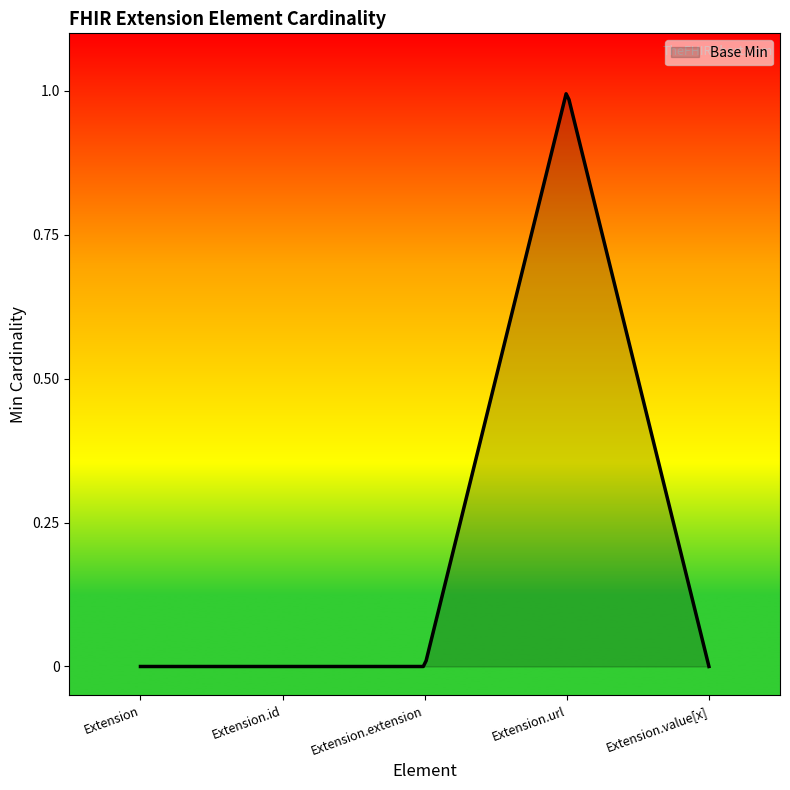

Reading left to right, transcribe all the data shown in this chart.

0	0	0	1	0